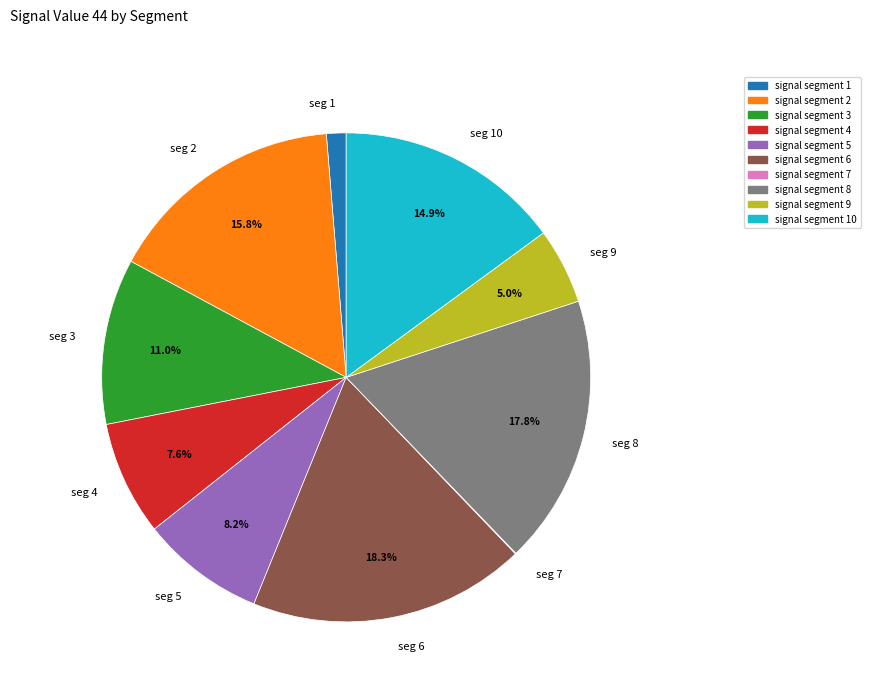

What is the largest slice in the pie chart?

seg 6